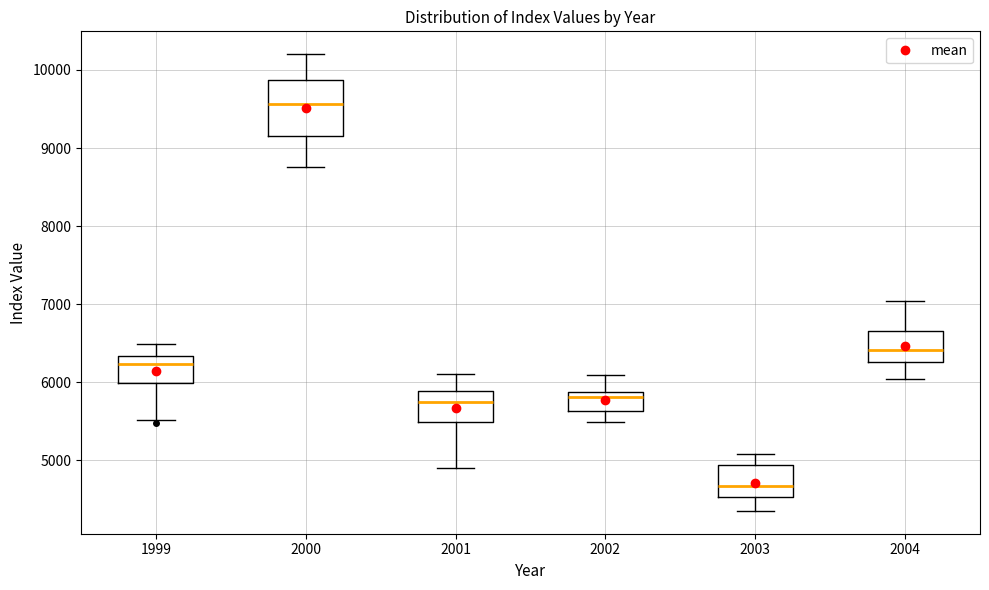

Which box is the tallest, from its lower edge to its upper edge?

2000